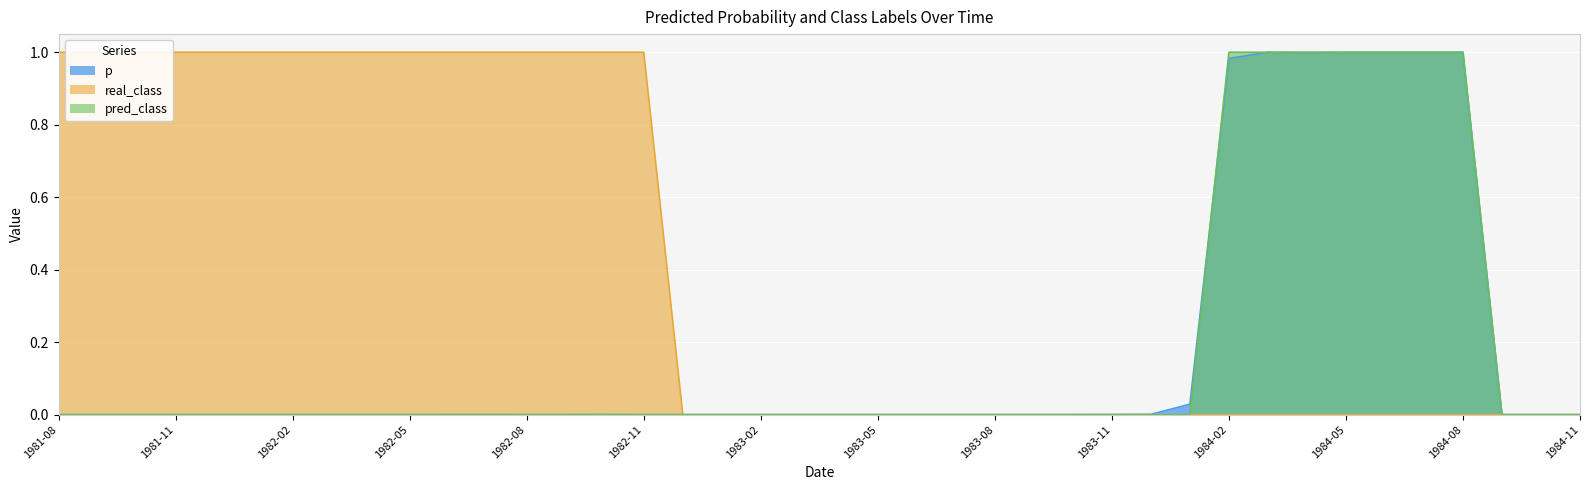

Does the chart display data point markers on the line(s)?

No